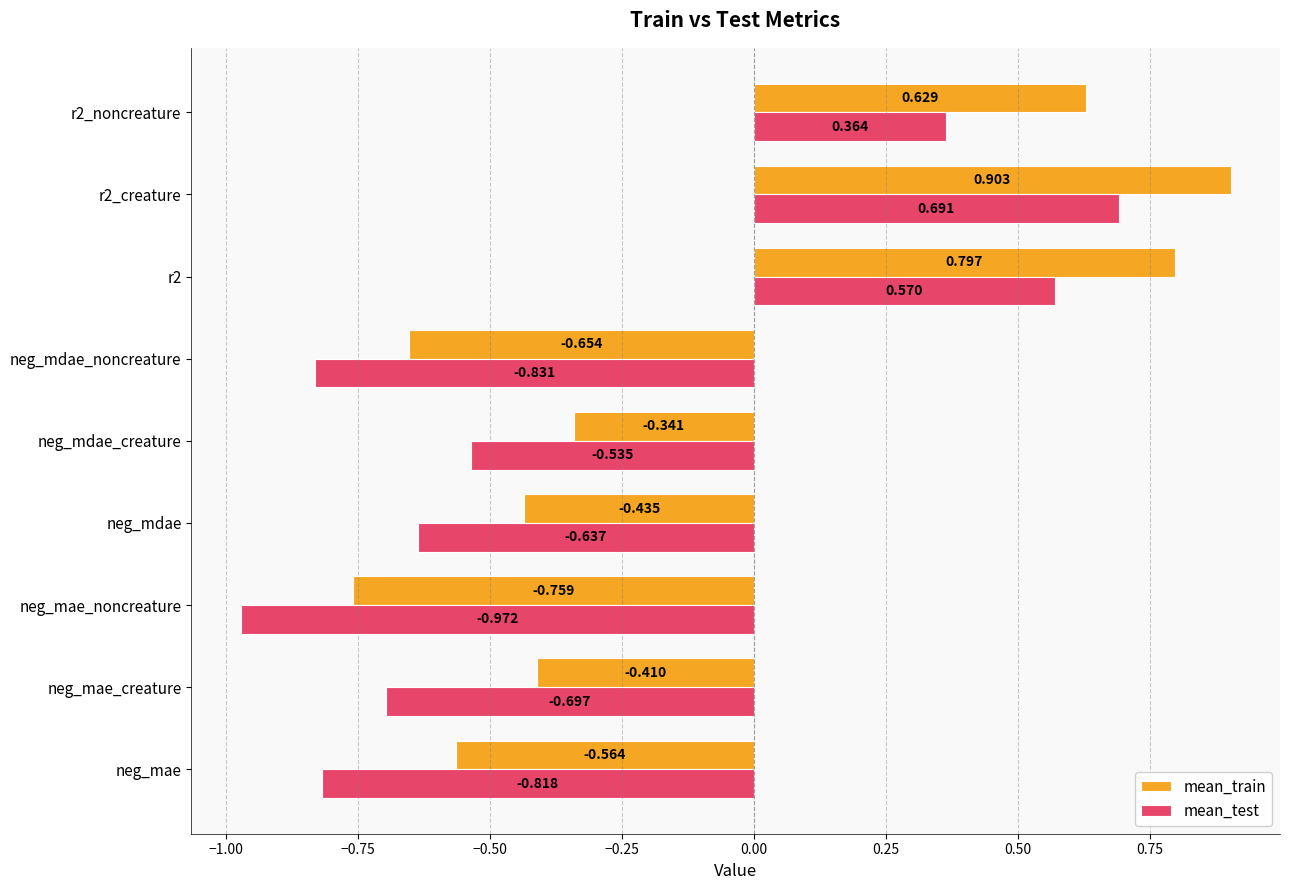

How many positive values does the mean_test series have?

3